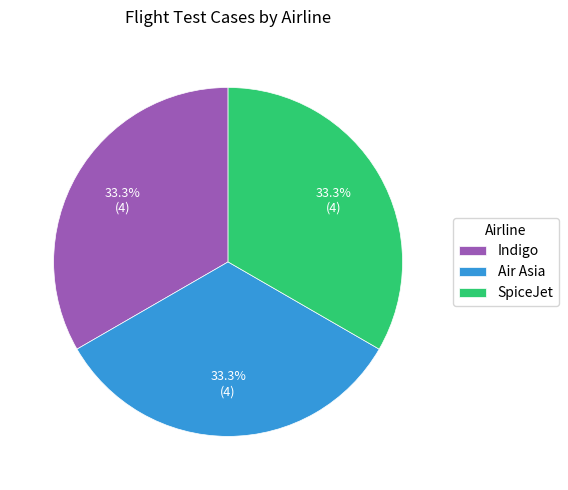

What portion of the pie excludes Indigo?

66.7%